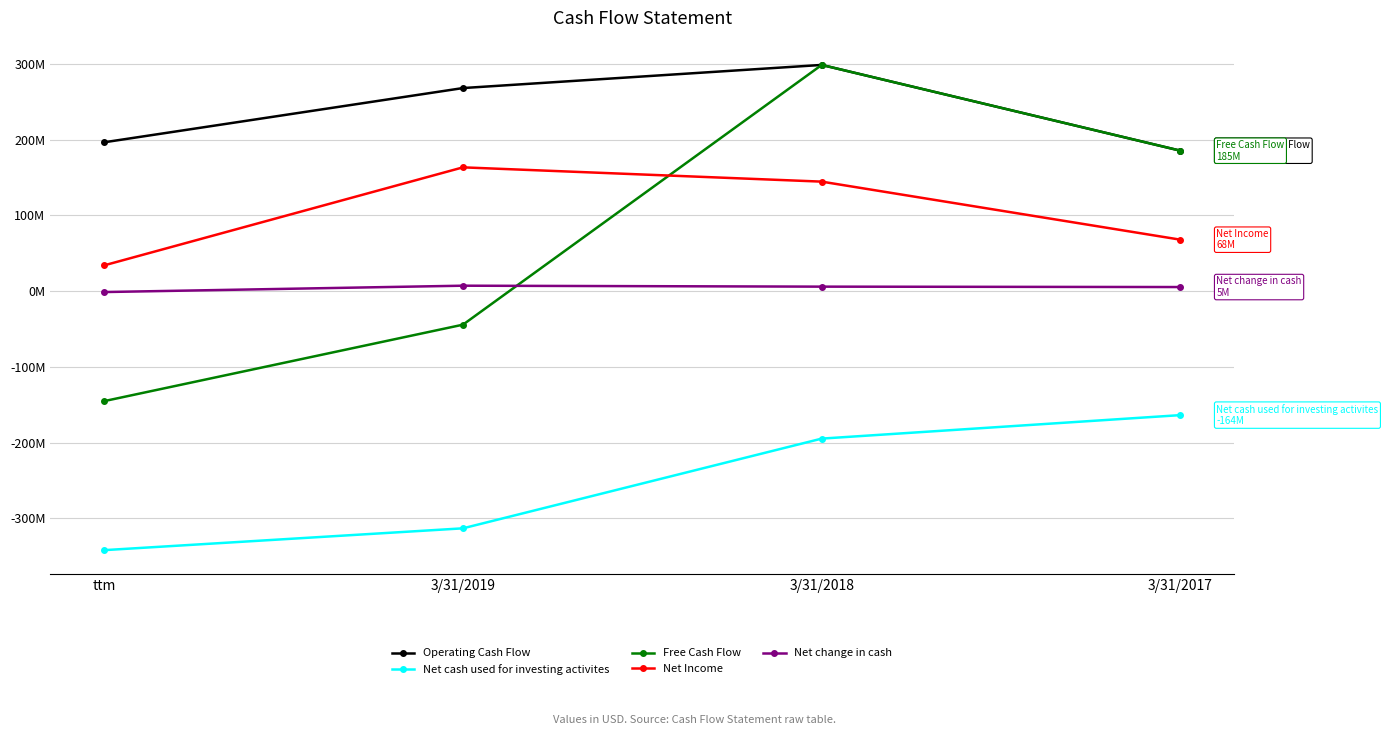

Does the chart display data point markers on the line(s)?

Yes